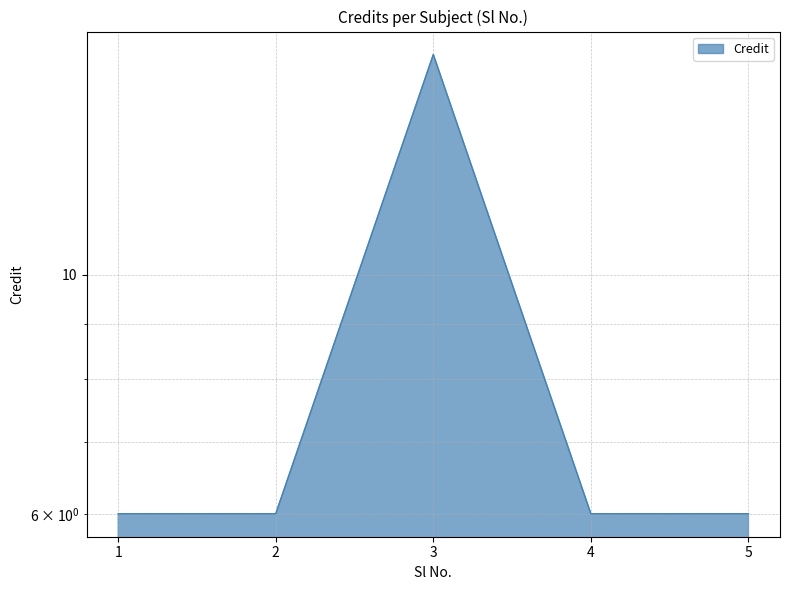

What is the sum of the values at 4 and 2?

12